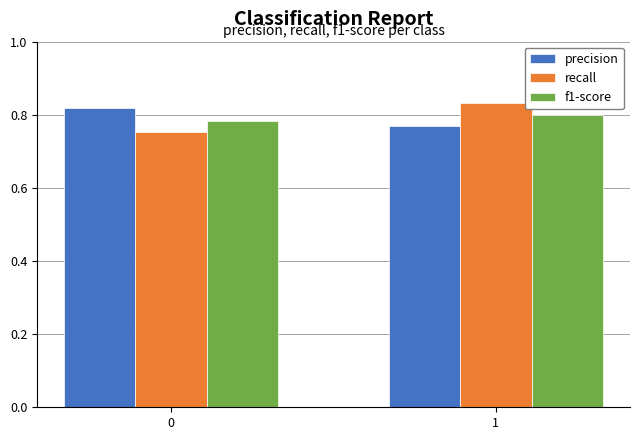

The f1-score series shows 0.2 at 1. True or false?

False